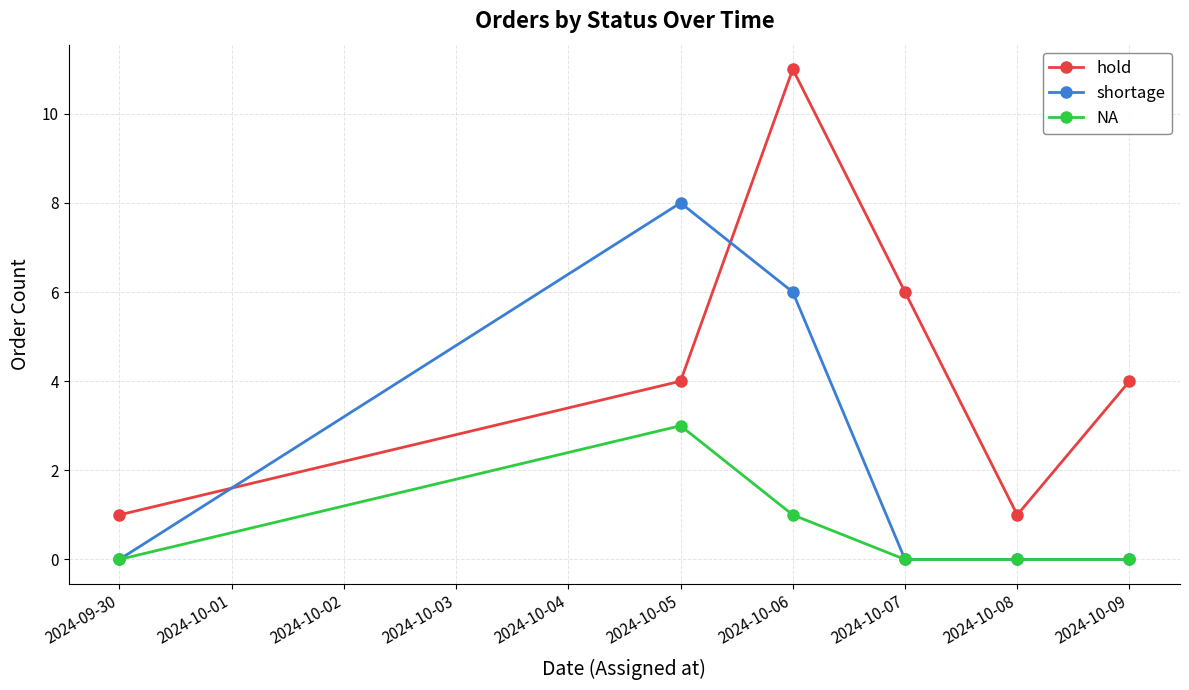

What is the label of the 6th point from the right?

2024-09-30